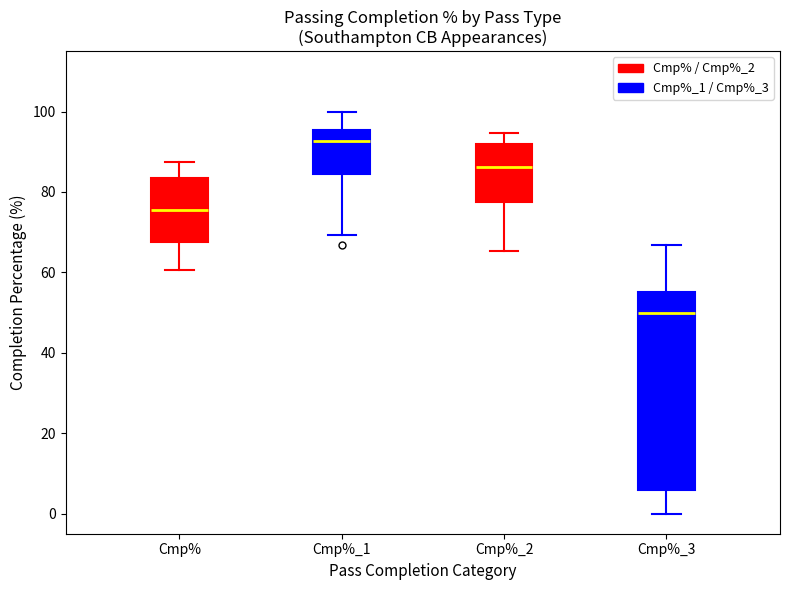

Which box's median line is the lowest?

Cmp%_3